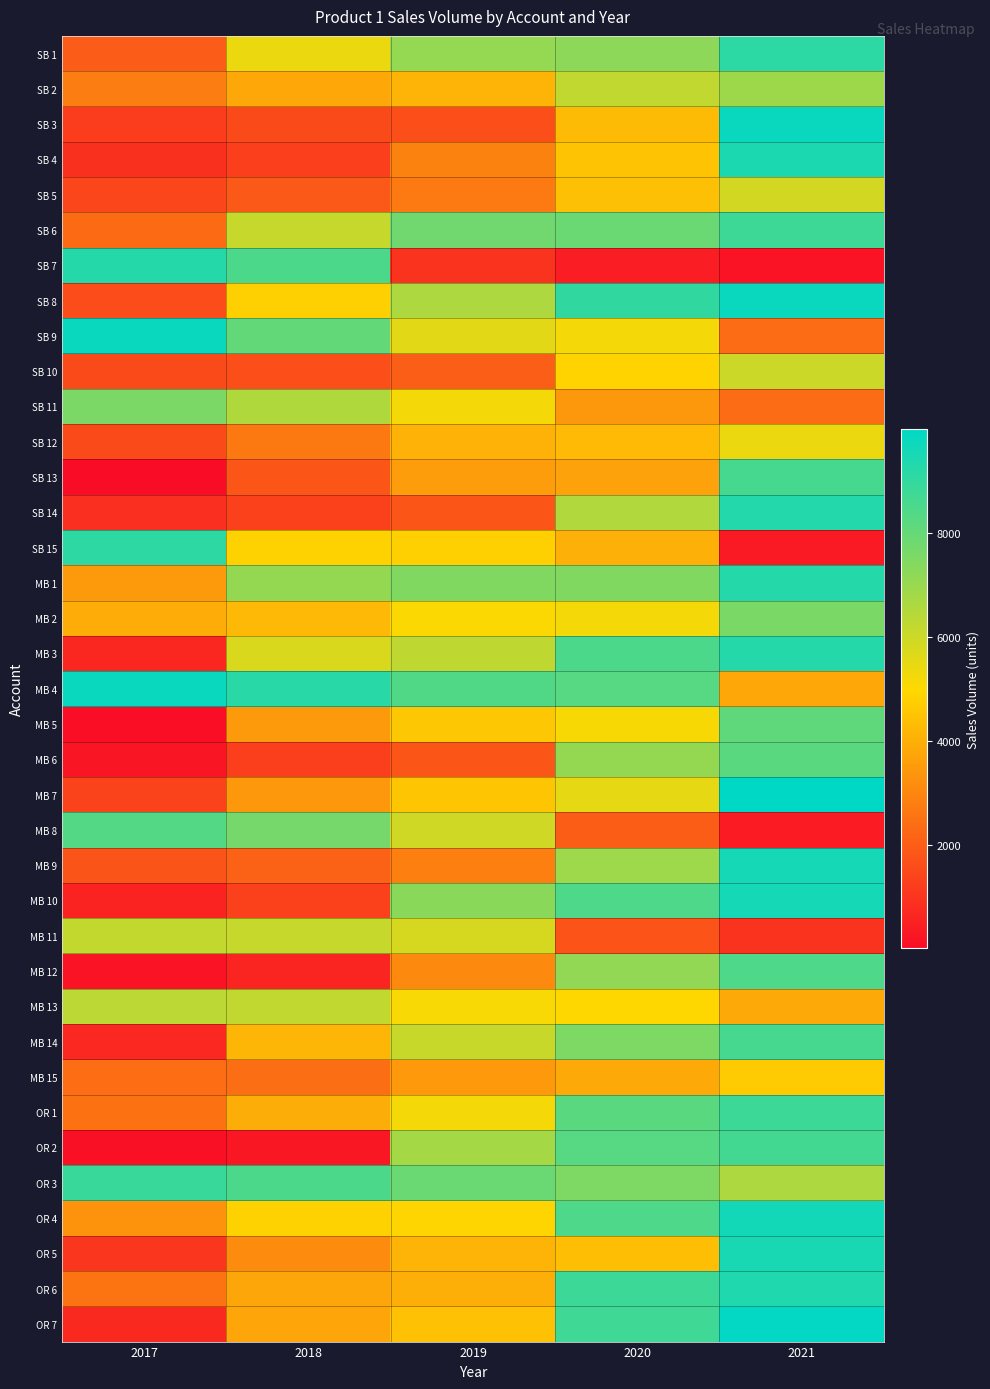

At which category does the chart reach its peak across all series?

2021